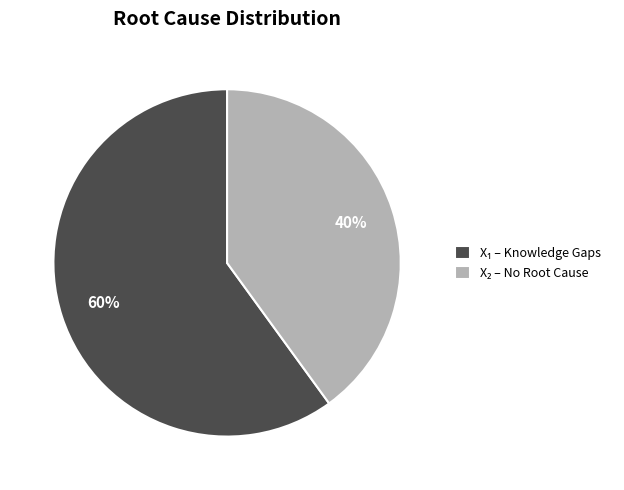

To the nearest percent, what is the difference between the largest and smallest slice percentages?

20%